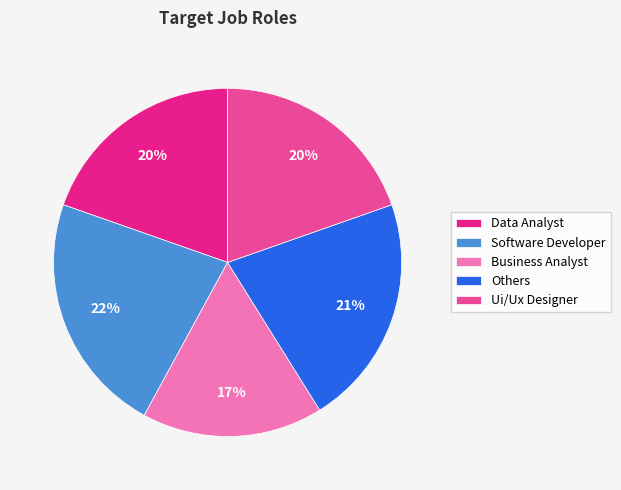

To the nearest percent, what portion does Data Analyst represent?

20%